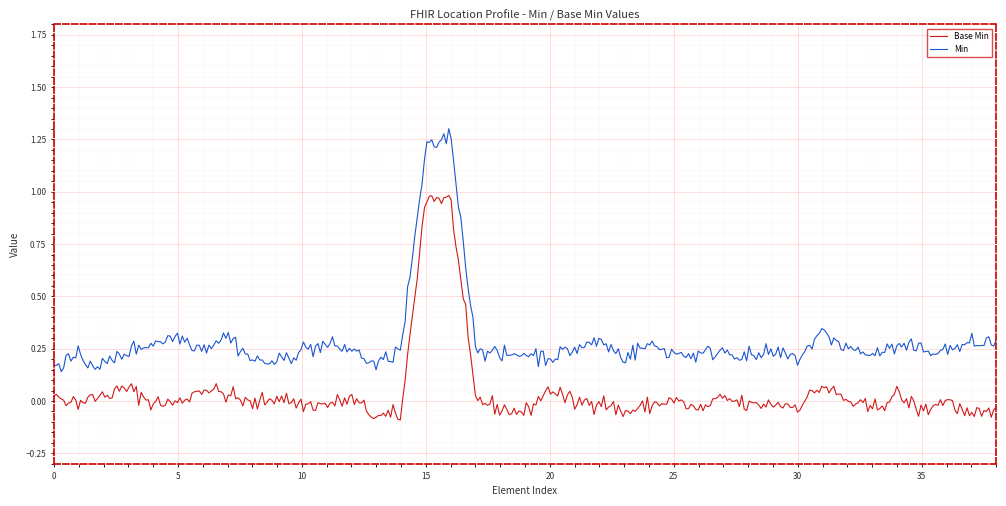

Which series has the widest spread of values?

Min